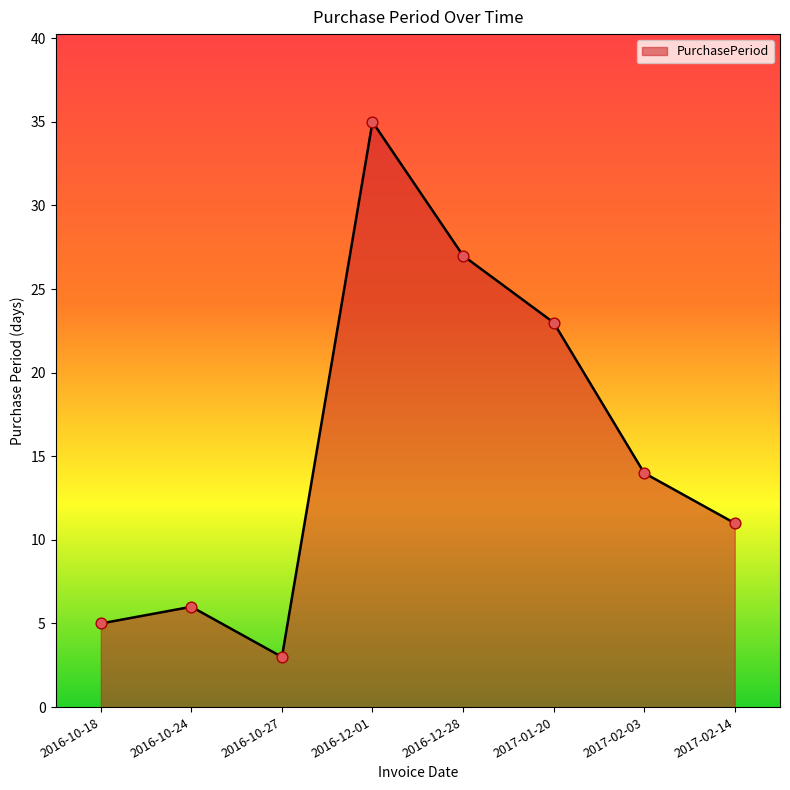

What is the change in value from 2016-12-28 to 2017-01-20?

-4